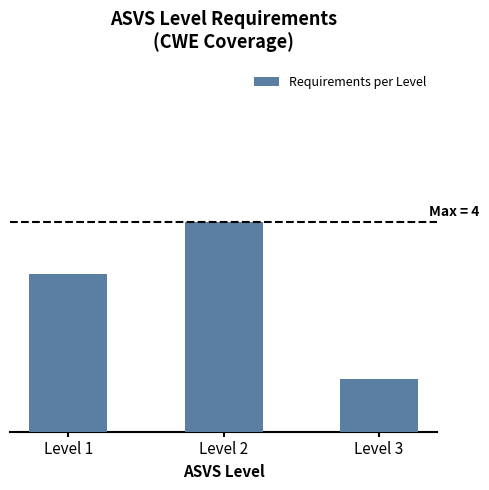

Which has a higher value, Level 3 or Level 1?

Level 1